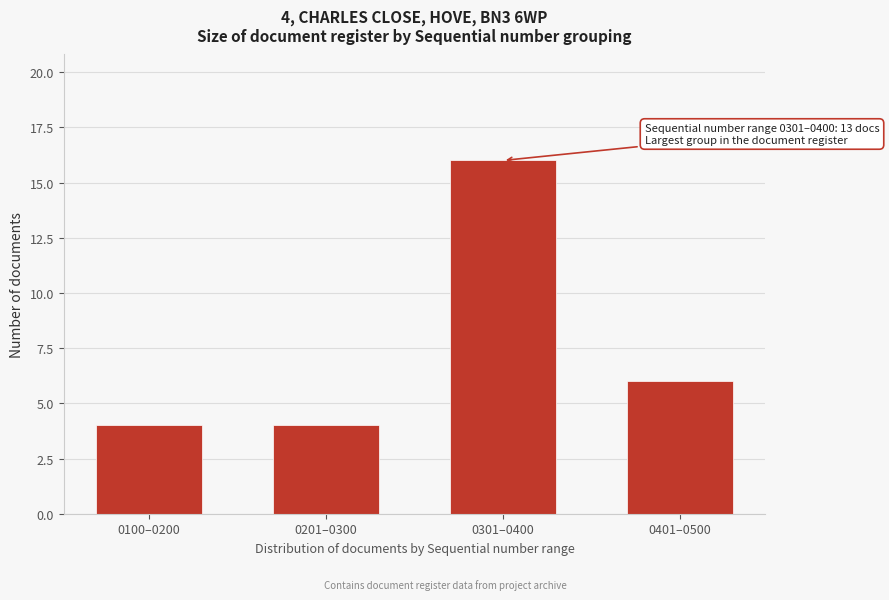

Reading left to right, extract all data points from this chart.

4	4	16	6